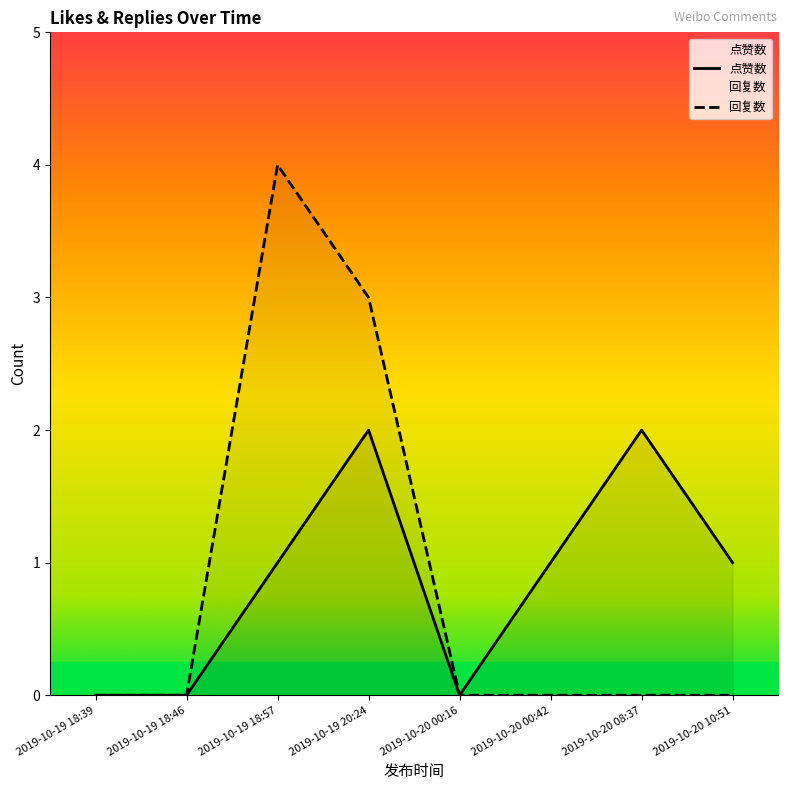

At which category does the chart reach its peak across all series?

2019-10-19 18:57